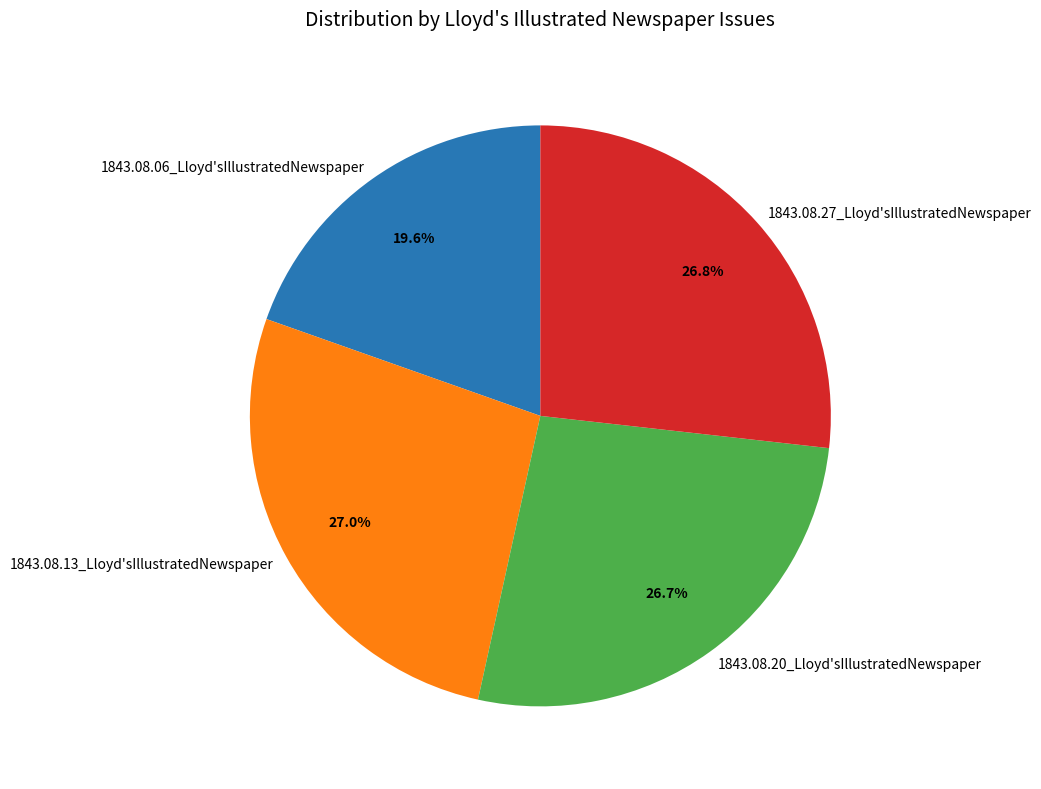

To the nearest percent, what is the average slice percentage?

25%